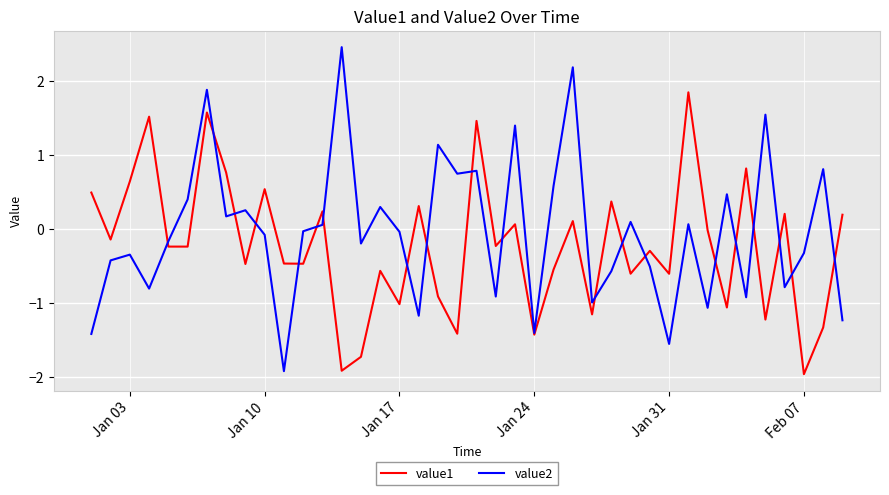

Does the chart display data point markers on the line(s)?

No